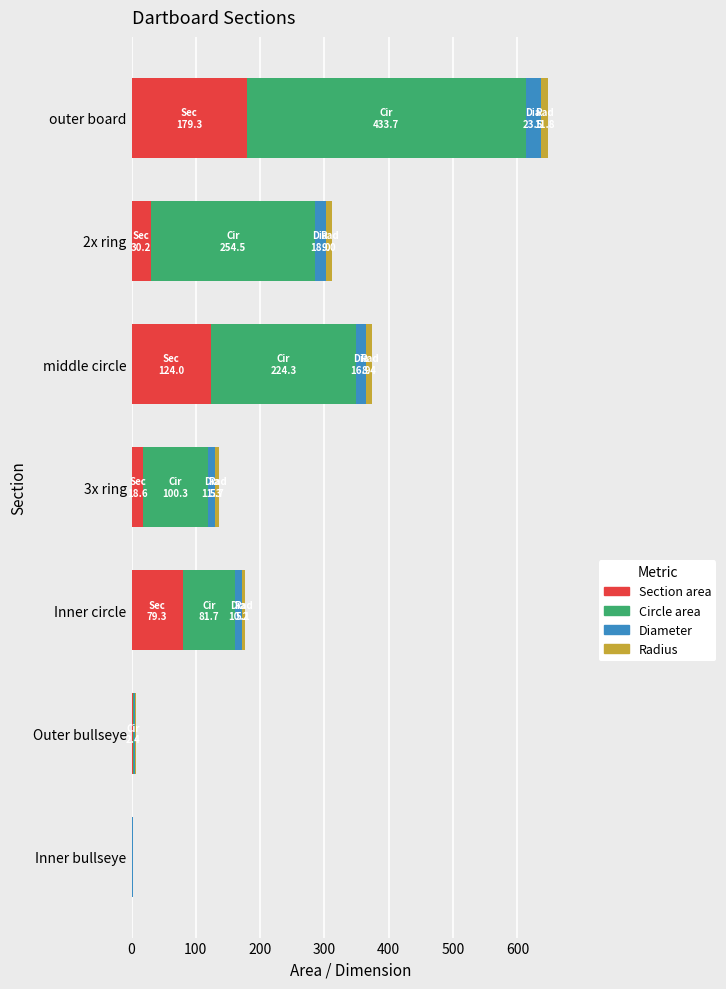

What is the maximum value for Section area?

179.3